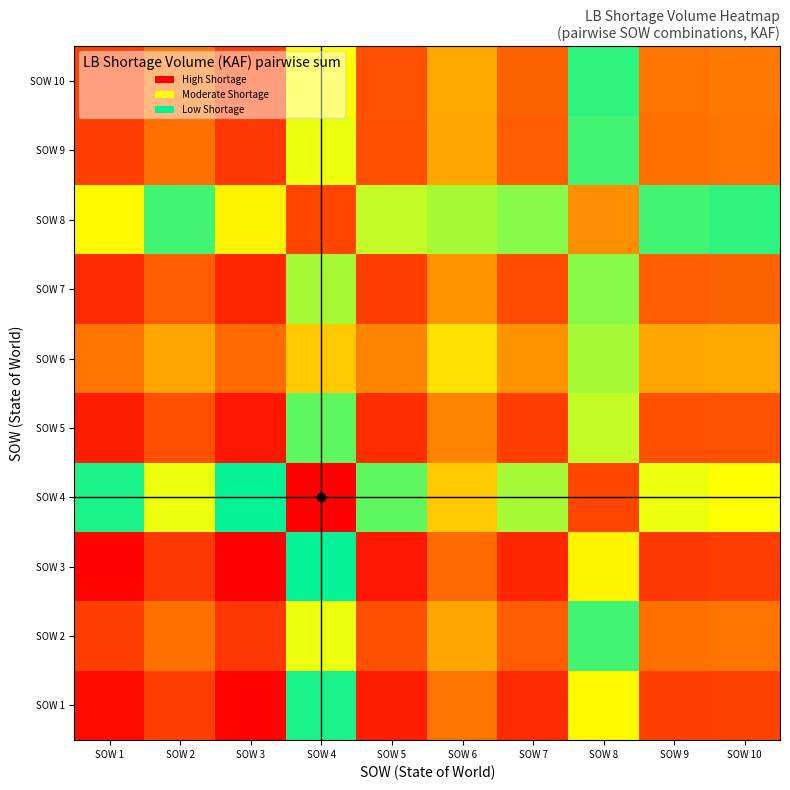

What is the total value across all series at SOW 10?

4085.6